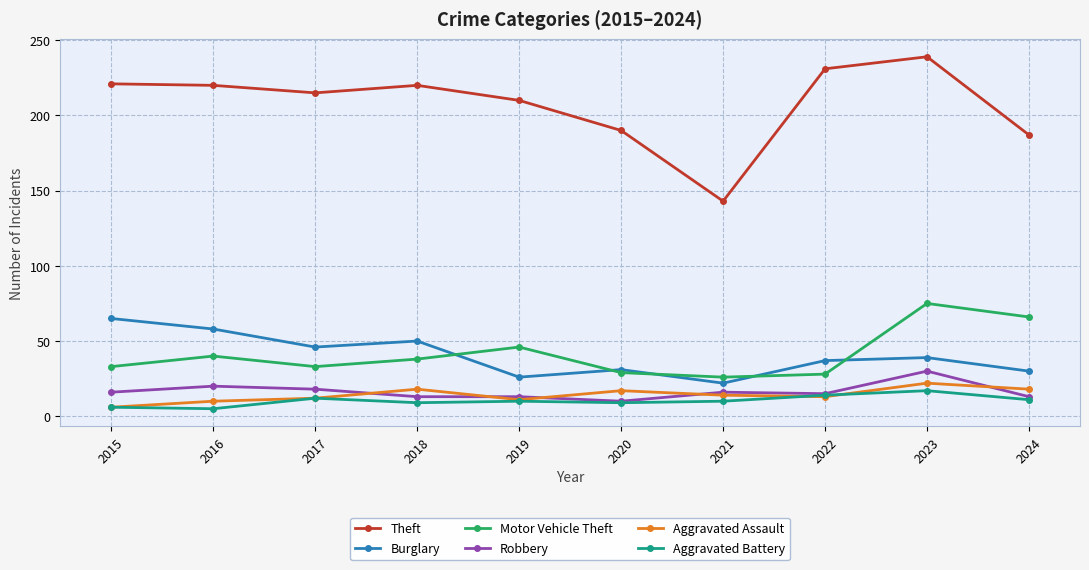

What is the highest value of the Theft series?

239